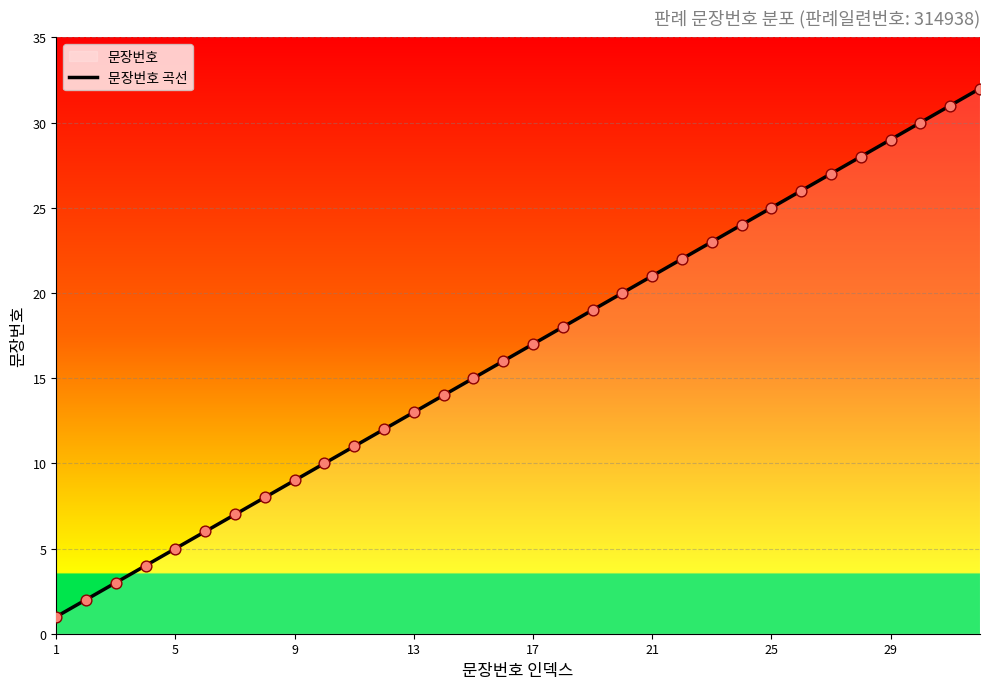

What is the ratio of the value at 29 to the value at 9?

3.2